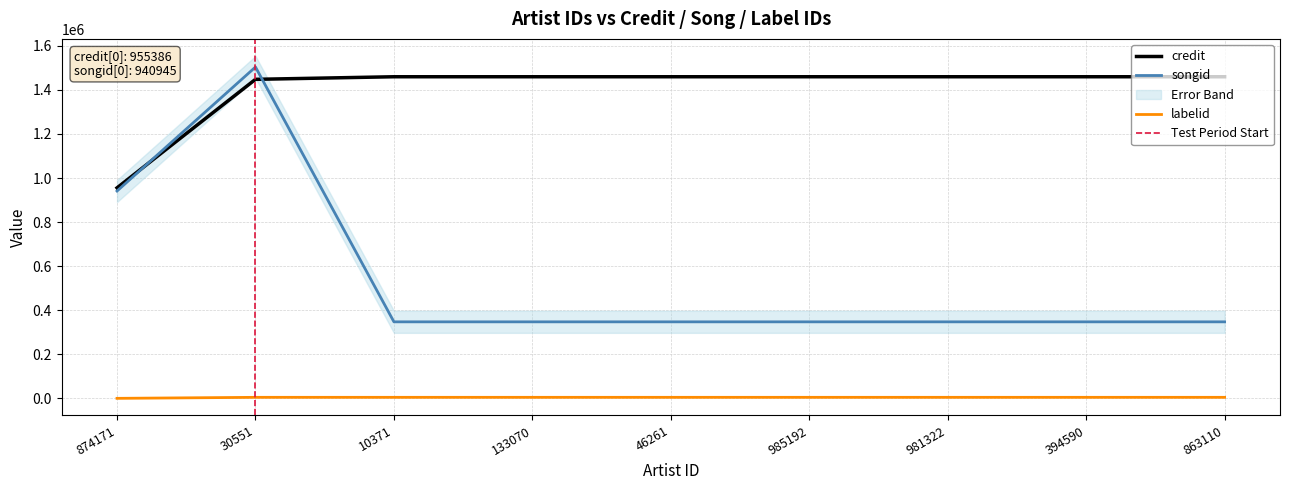

True or false: songid has more than 0 points higher than both neighbors.

True